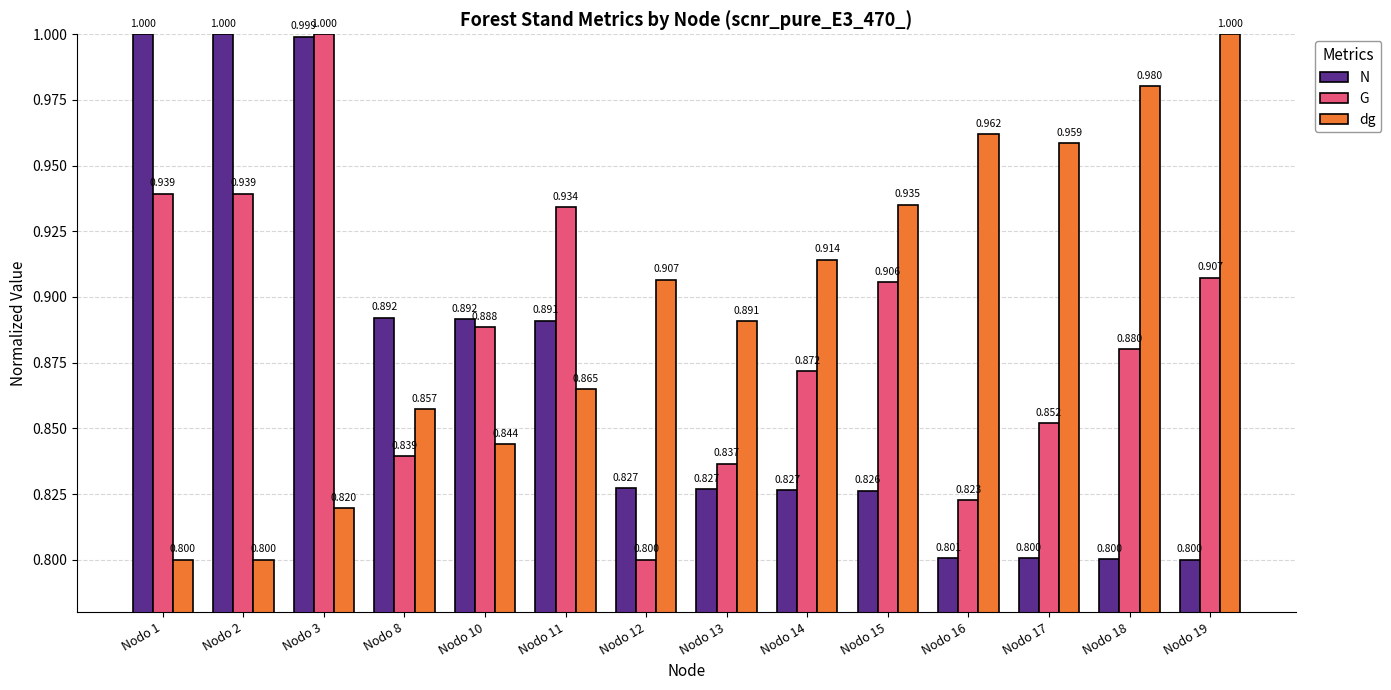

Is it true that N equals 0.5 at Nodo 3?

False